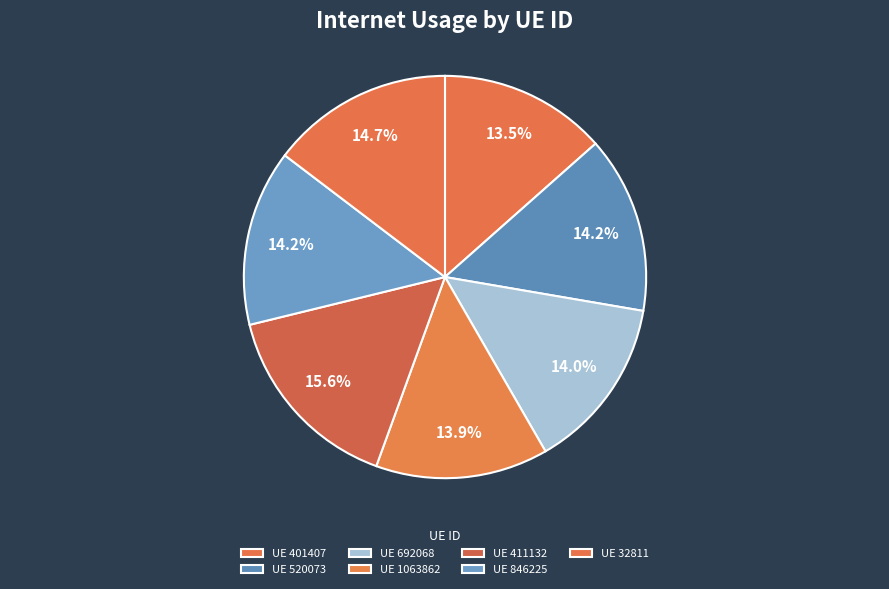

Count the number of slices in the pie.

7